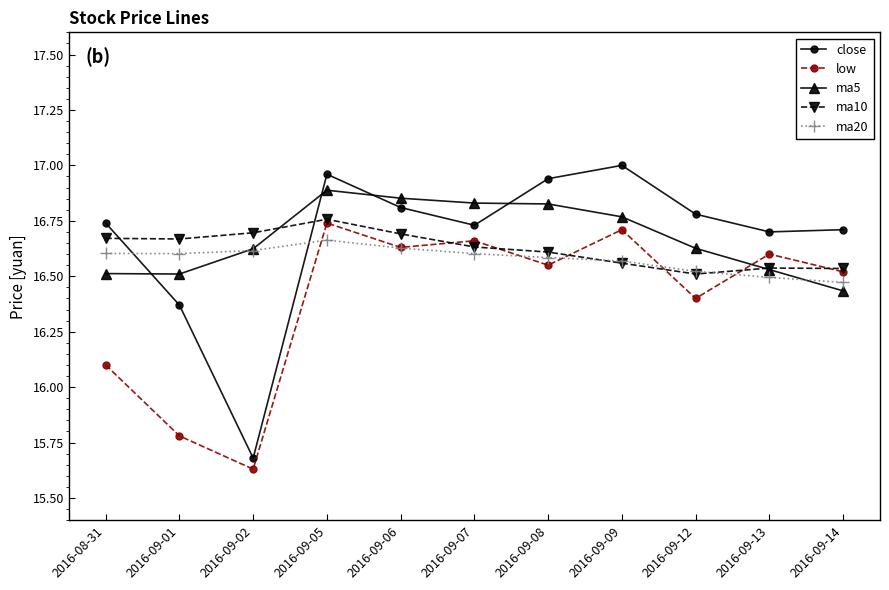

True or false: ma20 has a value of 16.6 at 2016-09-09.

True